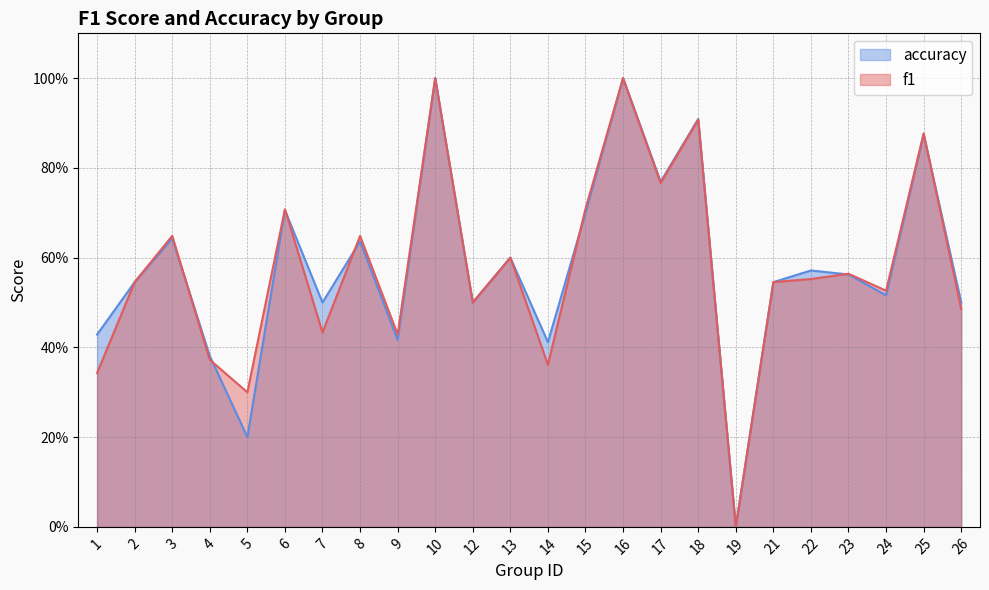

Rank the series at 12 from lowest to highest value.

f1, accuracy